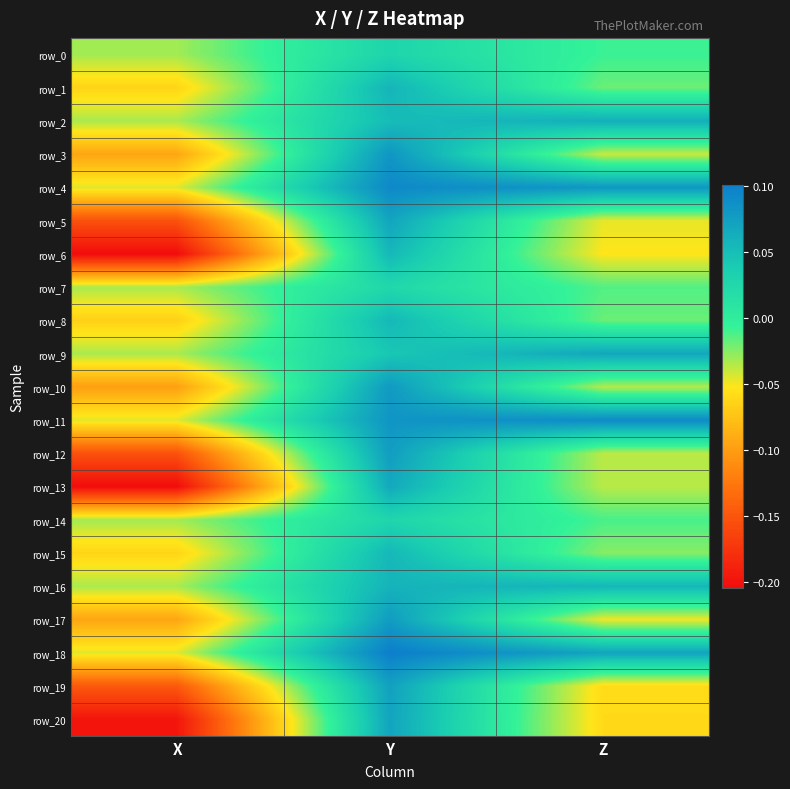

The row_16 series shows 0.0 at Y. True or false?

False